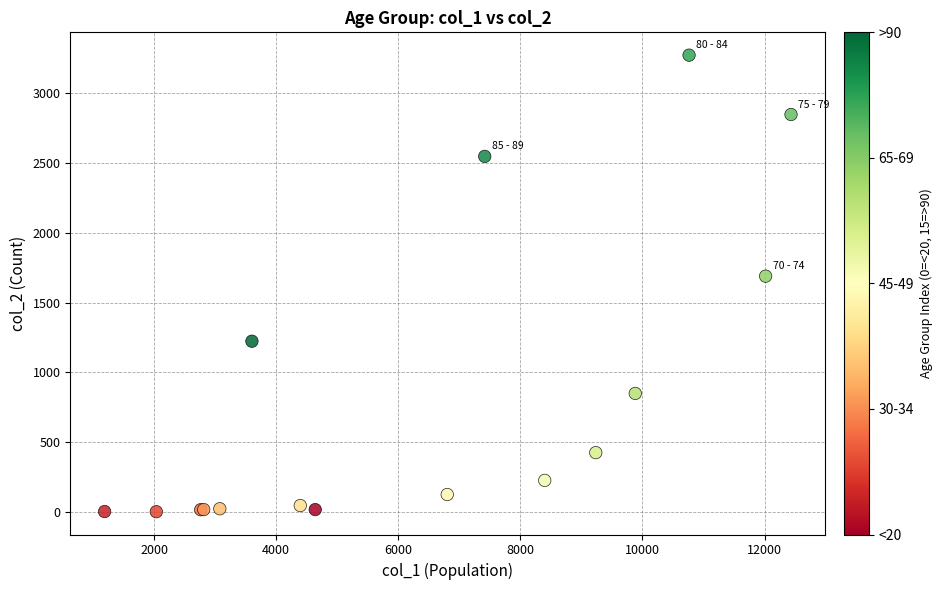

What Y value in the scatter plot is closest to 1638?

1690